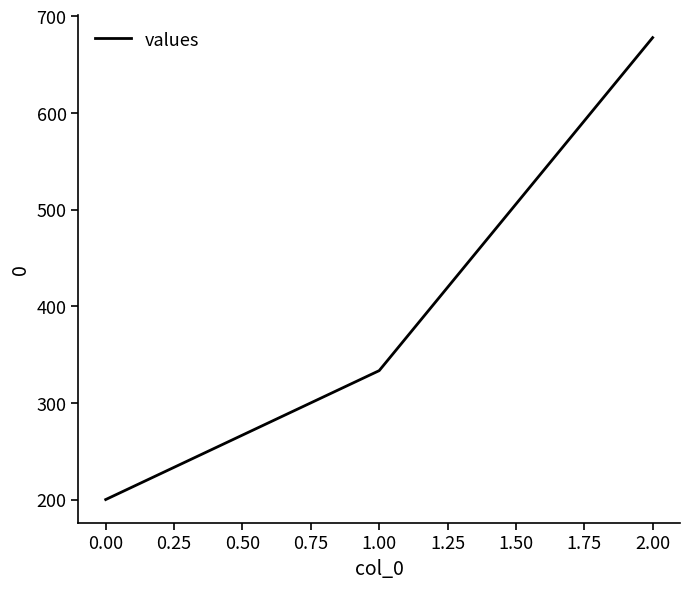

Reading right to left, what are all the values shown in this chart?

677.8	333.3	200.0